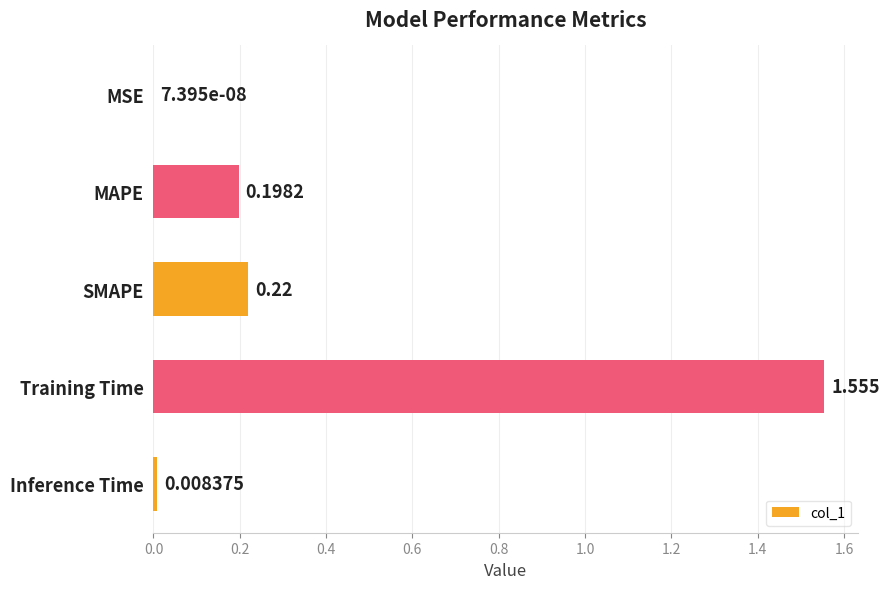

Between MAPE and MSE, which is larger?

MAPE